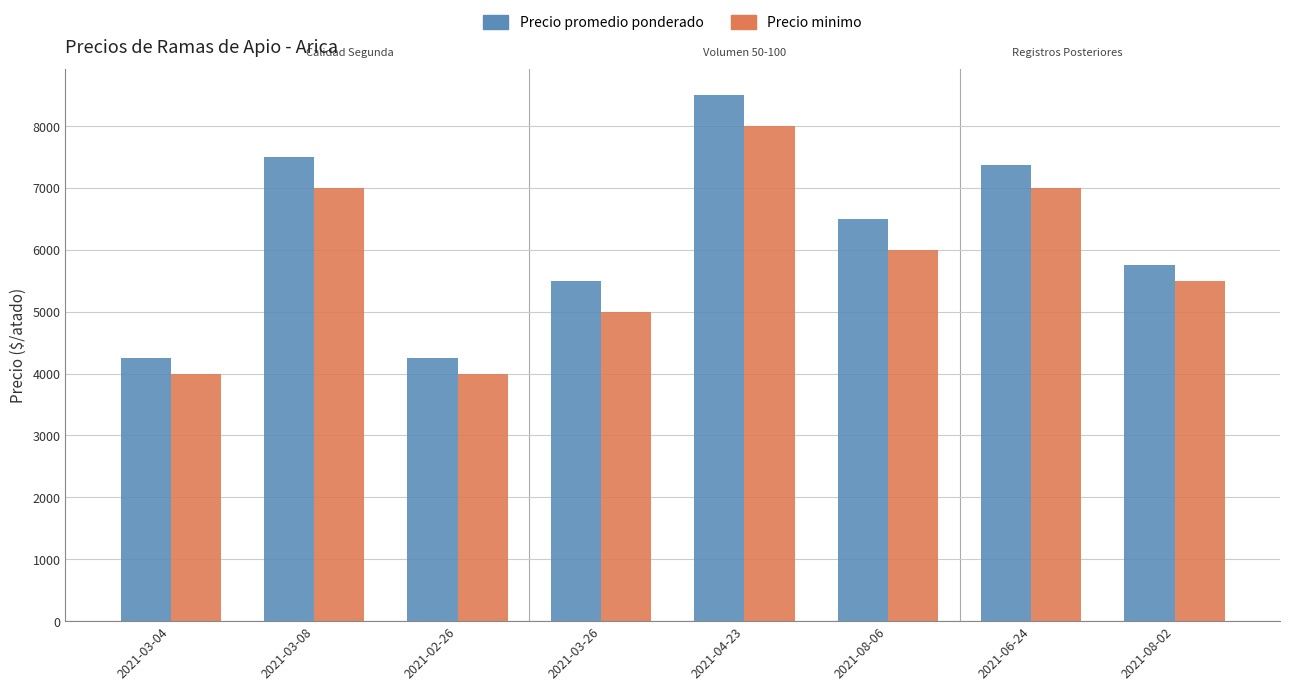

How many bars are there in each group?

2